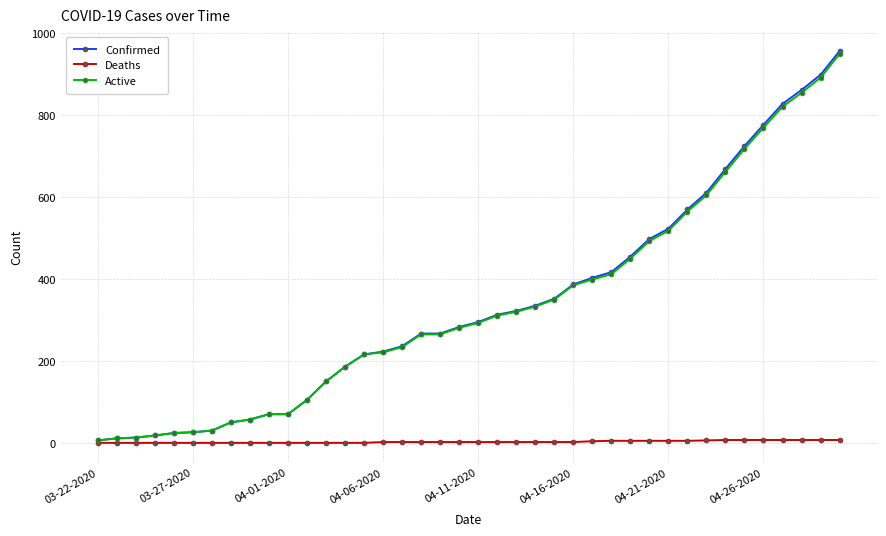

Which series has the largest range (max minus min)?

Confirmed